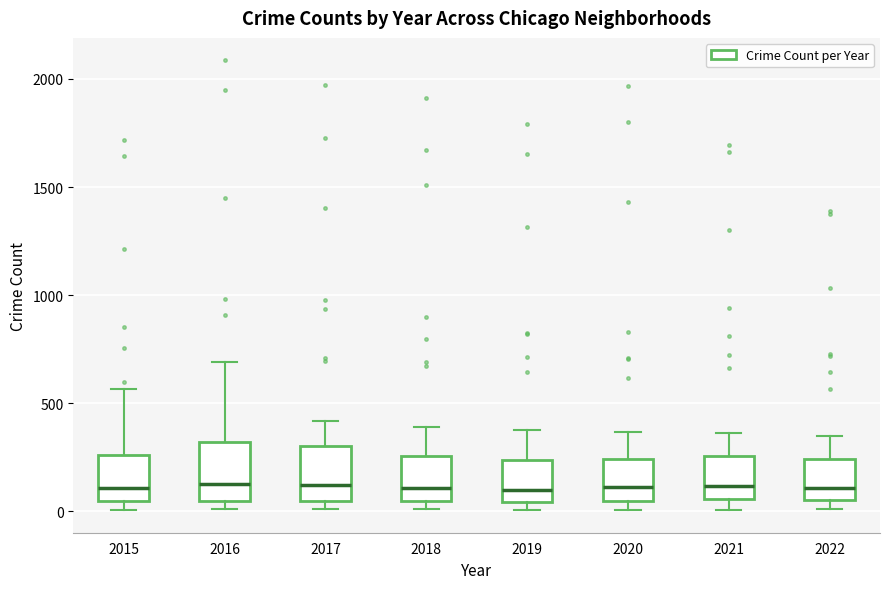

Reading left to right, transcribe this box plot: for each box, give where its median line is, the range the box spans, and where its two whiskers end, as read against the y-axis. The values are not printed on the chart, so give them approximately, as read against the axis.

2015: median 100, box 50 to 250, whiskers 0 to 550
2016: median 150, box 50 to 300, whiskers 0 to 700
2017: median 100, box 50 to 300, whiskers 0 to 400
2018: median 100, box 50 to 250, whiskers 0 to 400
2019: median 100, box 50 to 250, whiskers 0 to 400
2020: median 100, box 50 to 250, whiskers 0 to 350
2021: median 100, box 50 to 250, whiskers 0 to 350
2022: median 100, box 50 to 250, whiskers 0 to 350